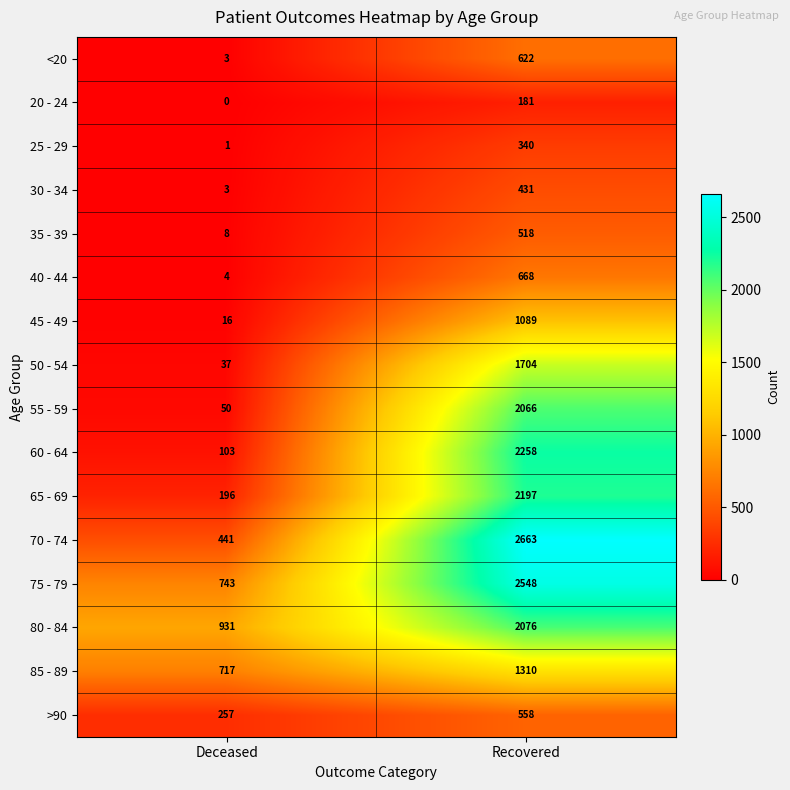

What is the difference between the highest and lowest values at Deceased?

931